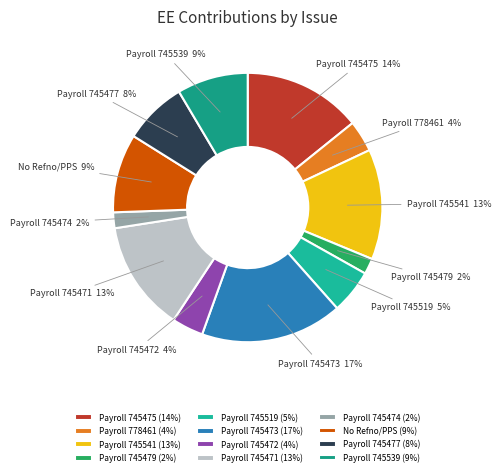

Do Payroll 745539 and Payroll 745472 together represent more than half of the pie?

No